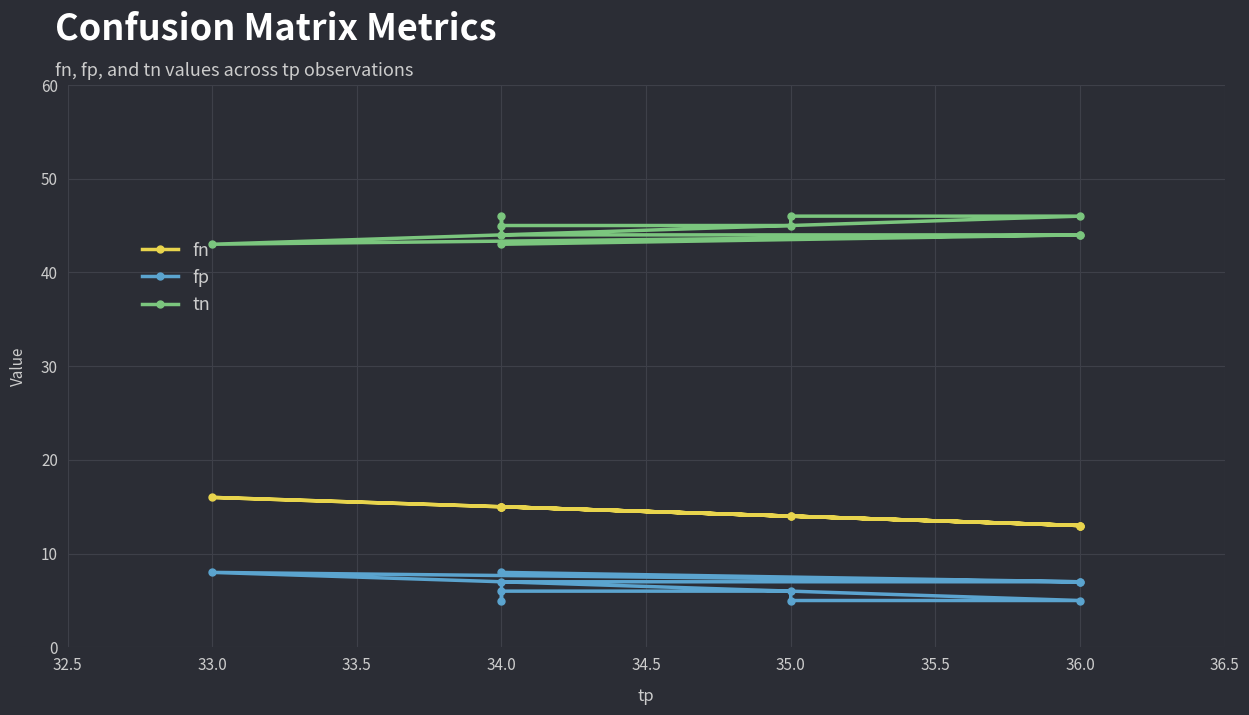

What is the approximate value of tn at 34.0?

43